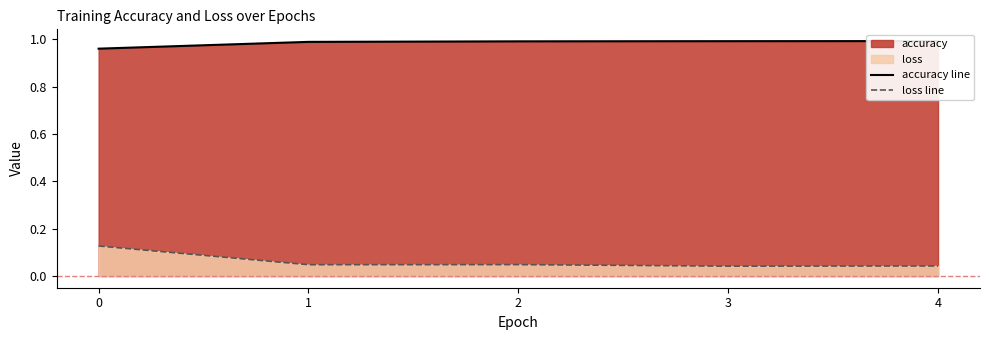

Reading left to right, list all the values displayed in this chart.

accuracy line: 1.0	1.0	1.0	1.0	1.0
loss line: 0.1	0.0	0.0	0.0	0.0